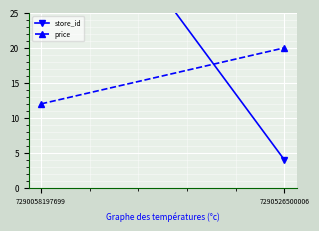

What is the average value of the store_id series?

28